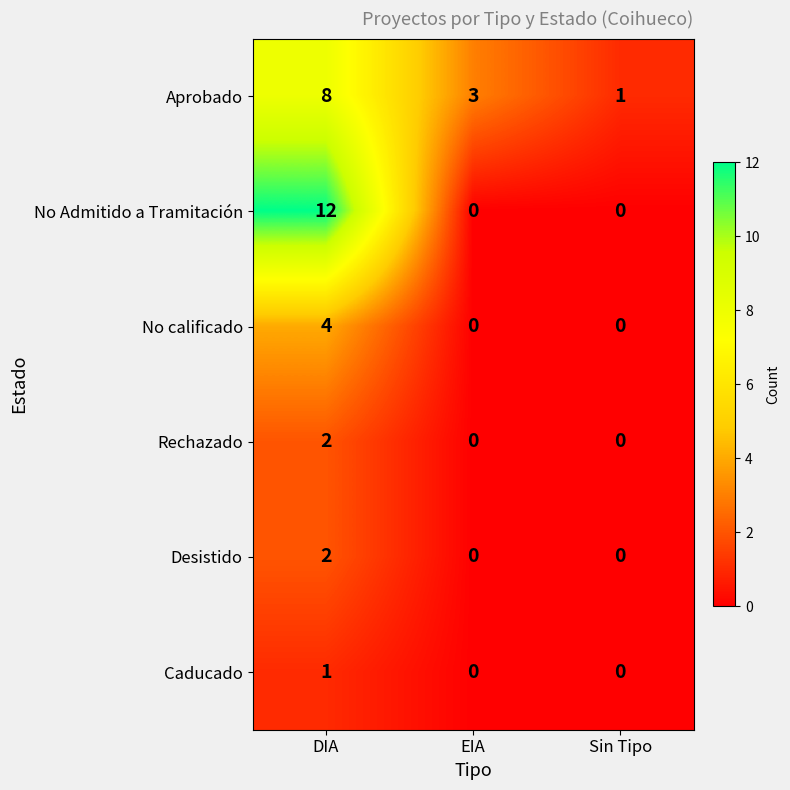

How many values in Rechazado are above zero?

1